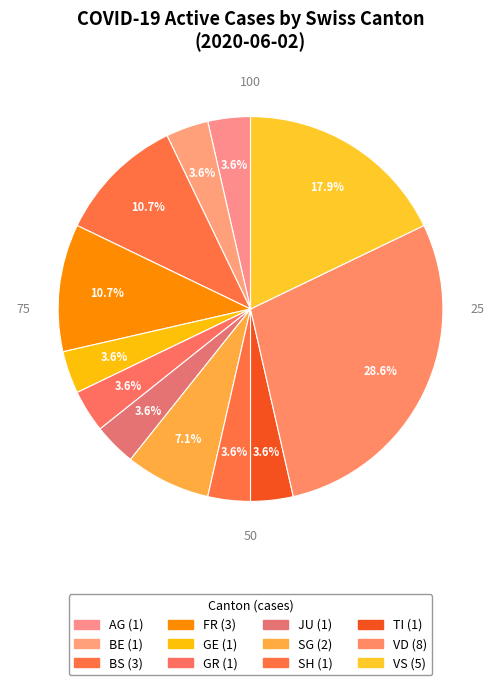

Count the number of slices in the pie.

12